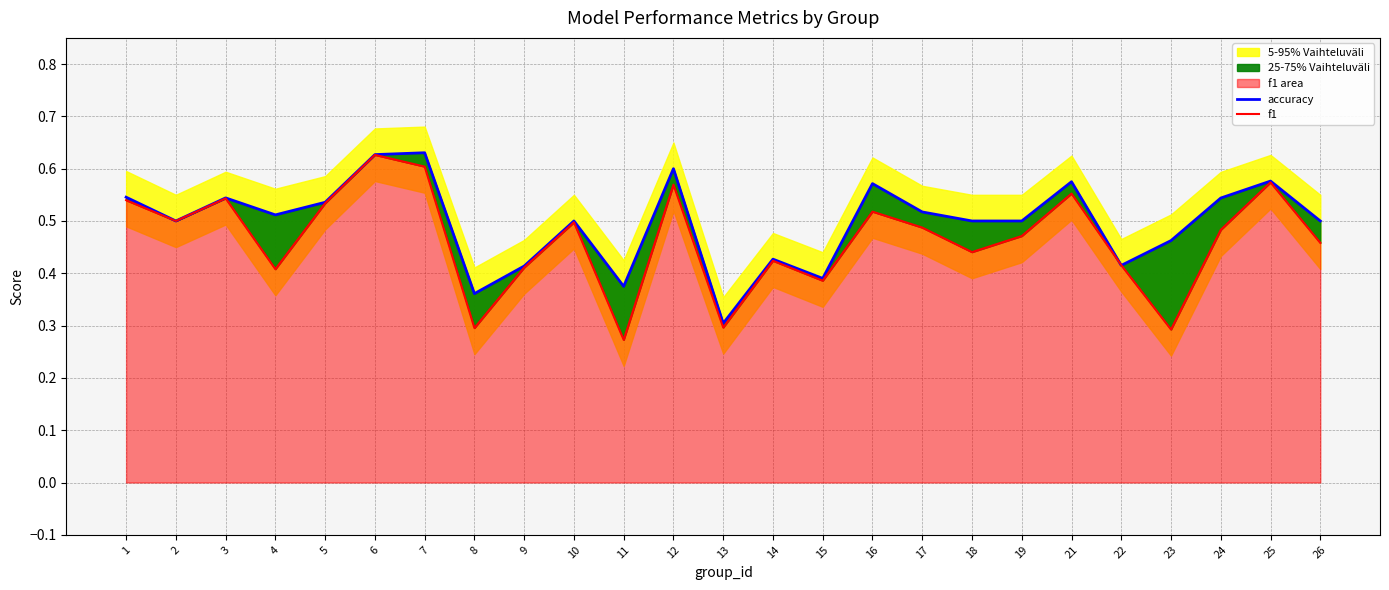

At which category does f1 reach its first local peak?

3